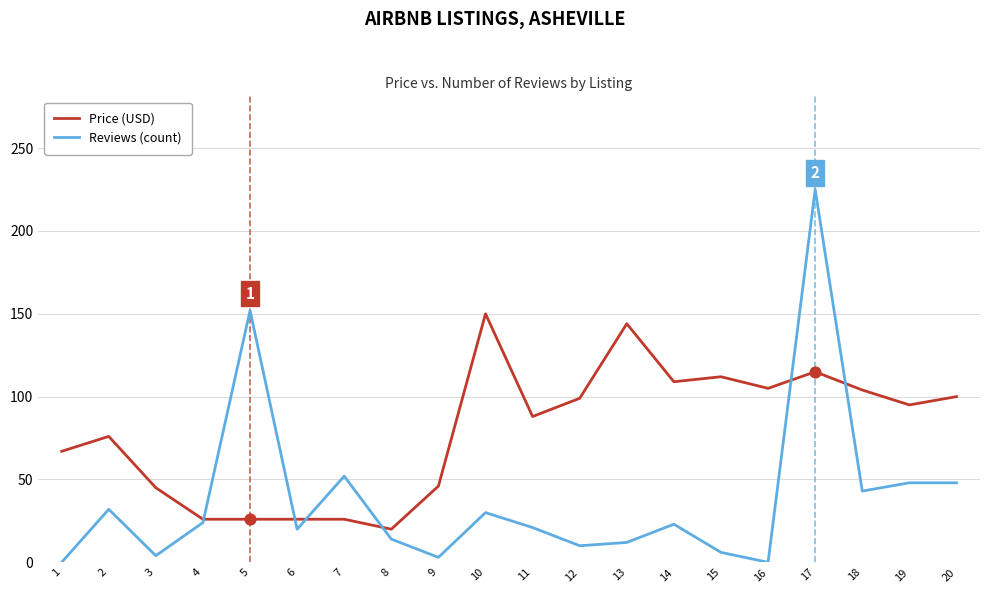

Is the value of Reviews (count) at 16 greater than the value of Price (USD) at 11?

No